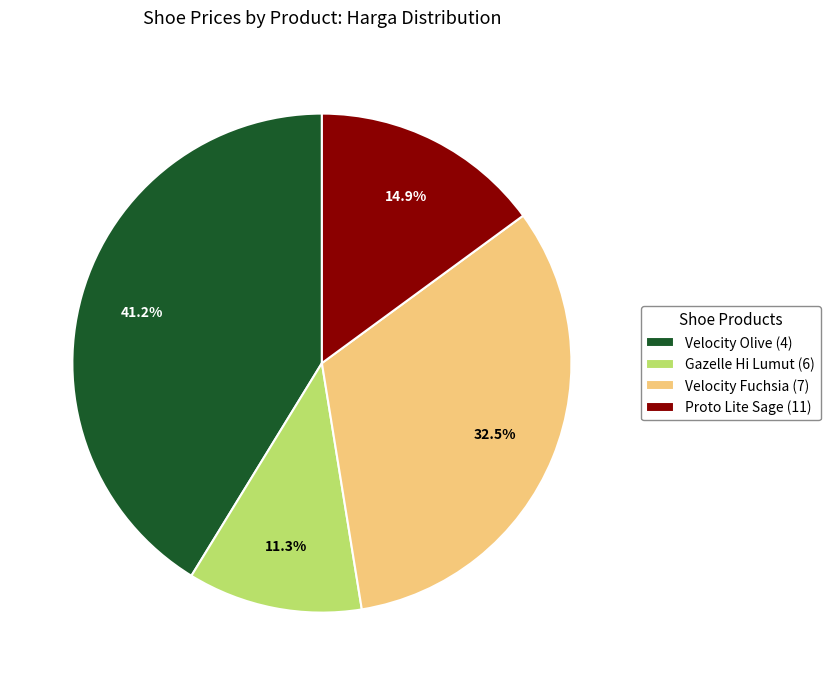

True or false: Velocity Olive (4) accounts for 41% of the total.

True